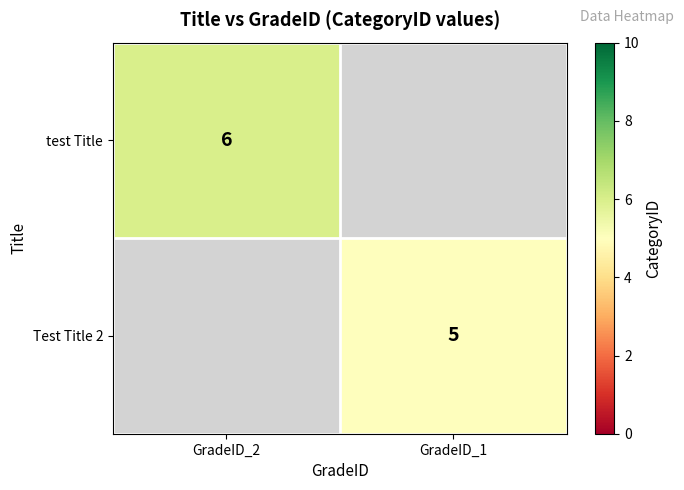

Is it true that test Title equals 6 at GradeID_2?

True